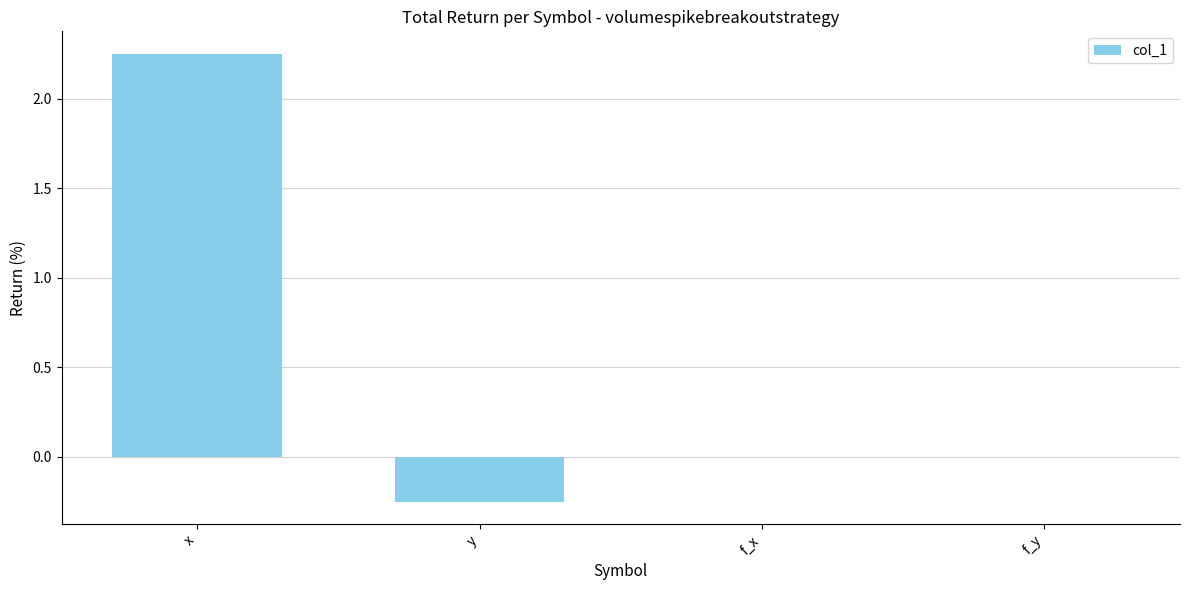

What is the difference between the values at x and f_x?

2.2